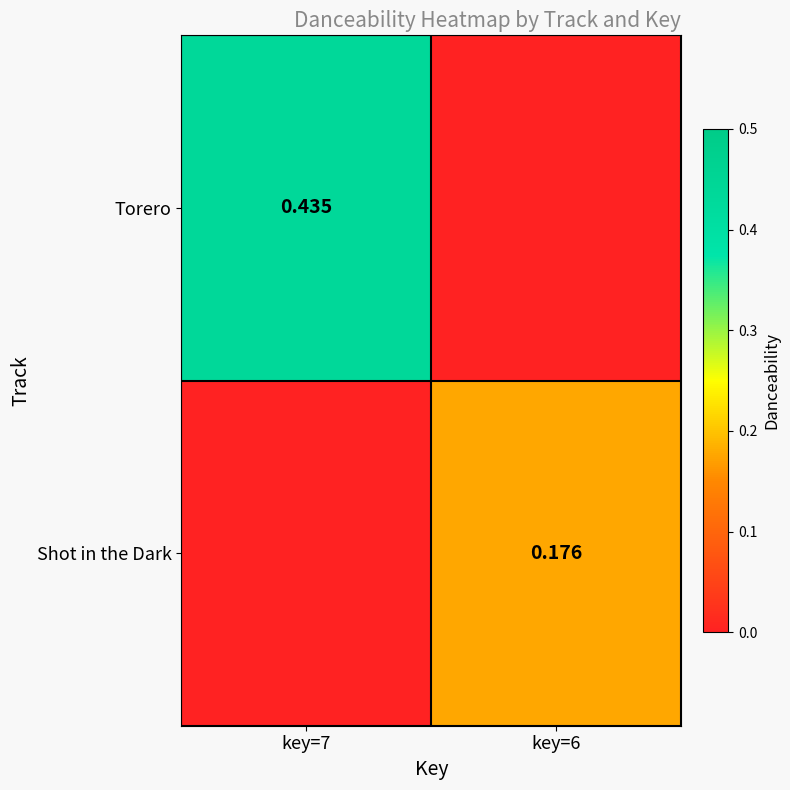

How many values in the Shot in the Dark series exceed 0?

1